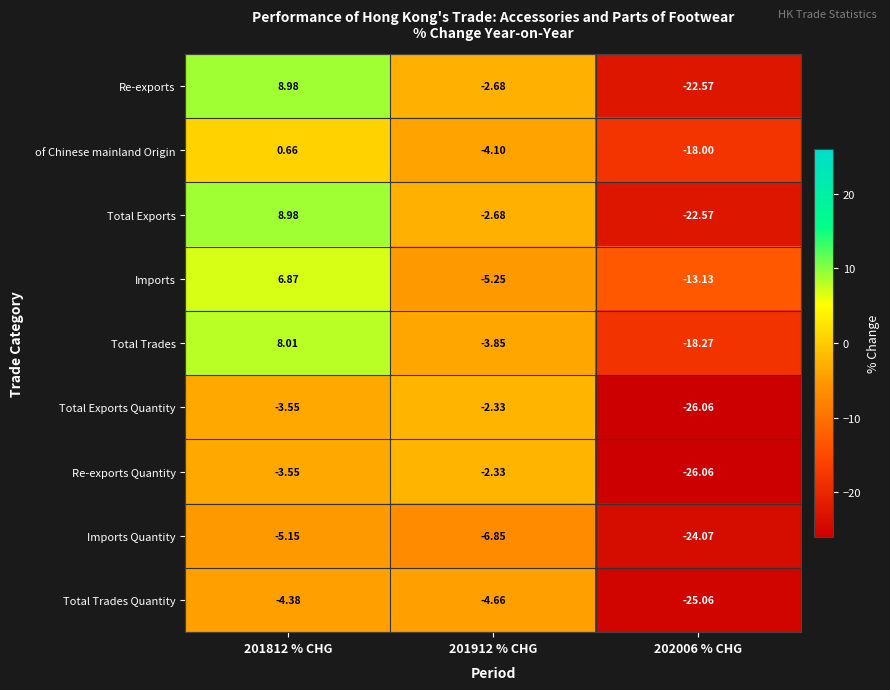

Which series has the largest total across all categories?

Imports